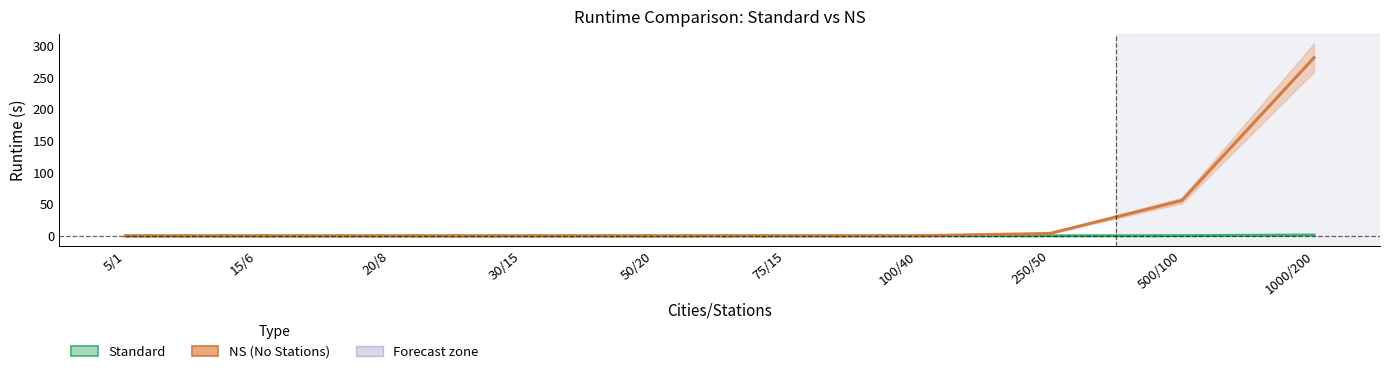

The value of Standard at 100/40 is 0.0. True or false?

False